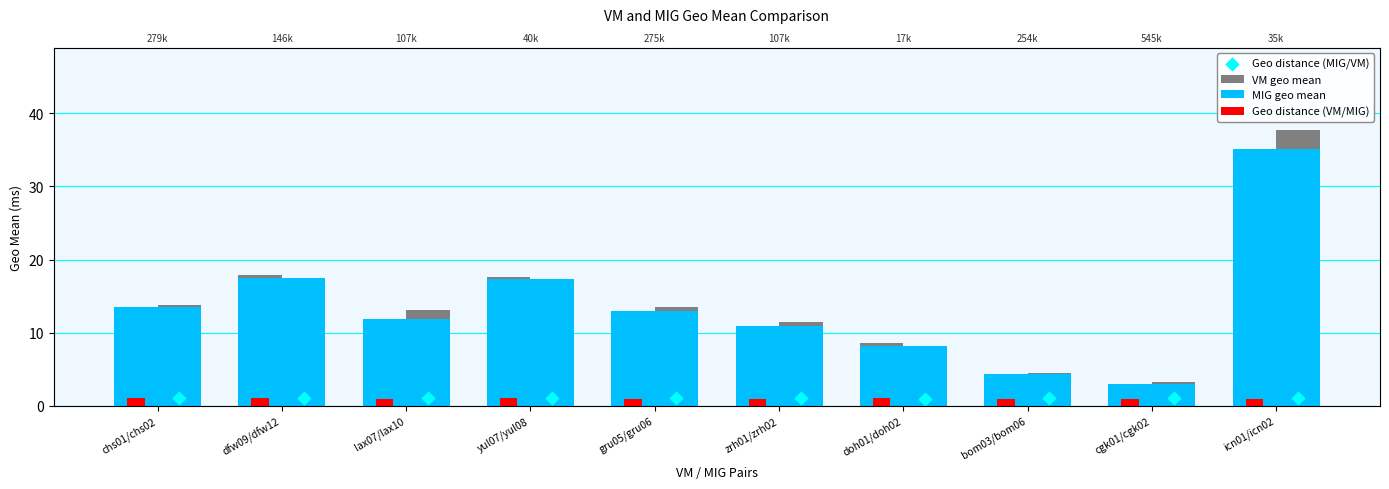

Which series has the largest Y range (max minus min)?

VM geo mean